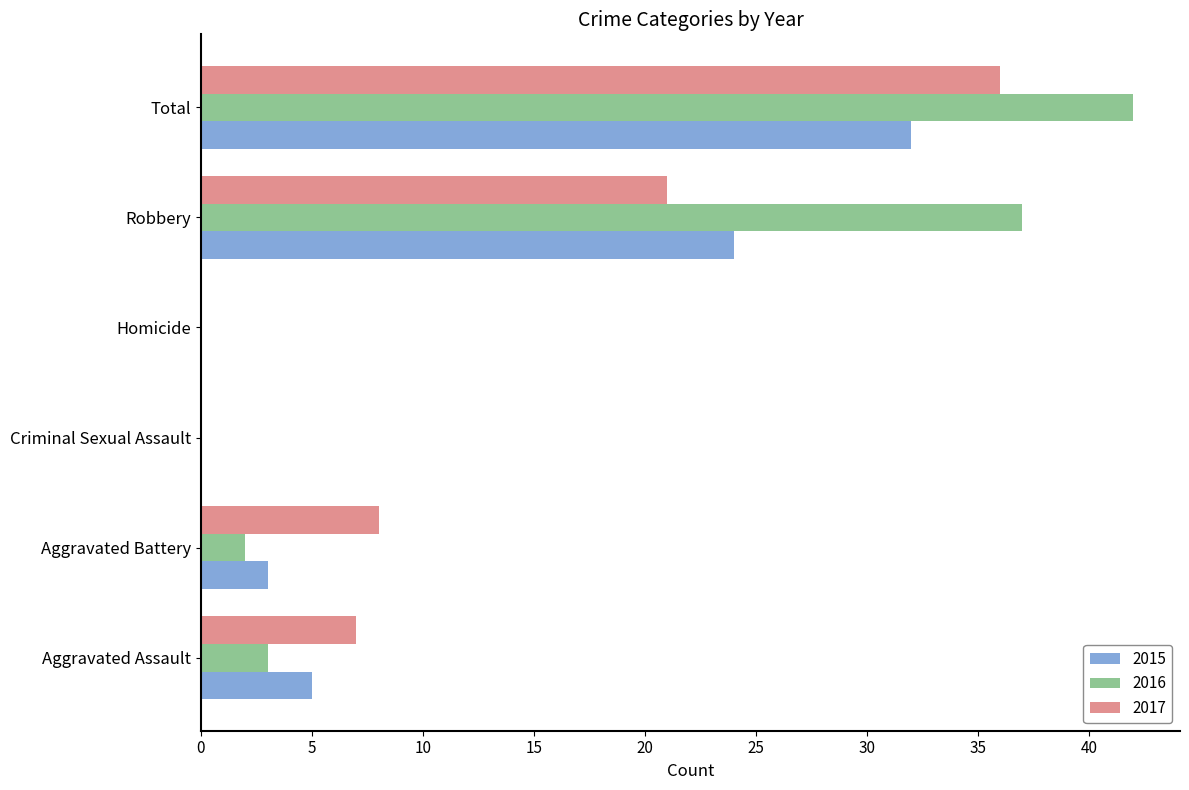

What is the approximate value of 2016 at Aggravated Assault?

3